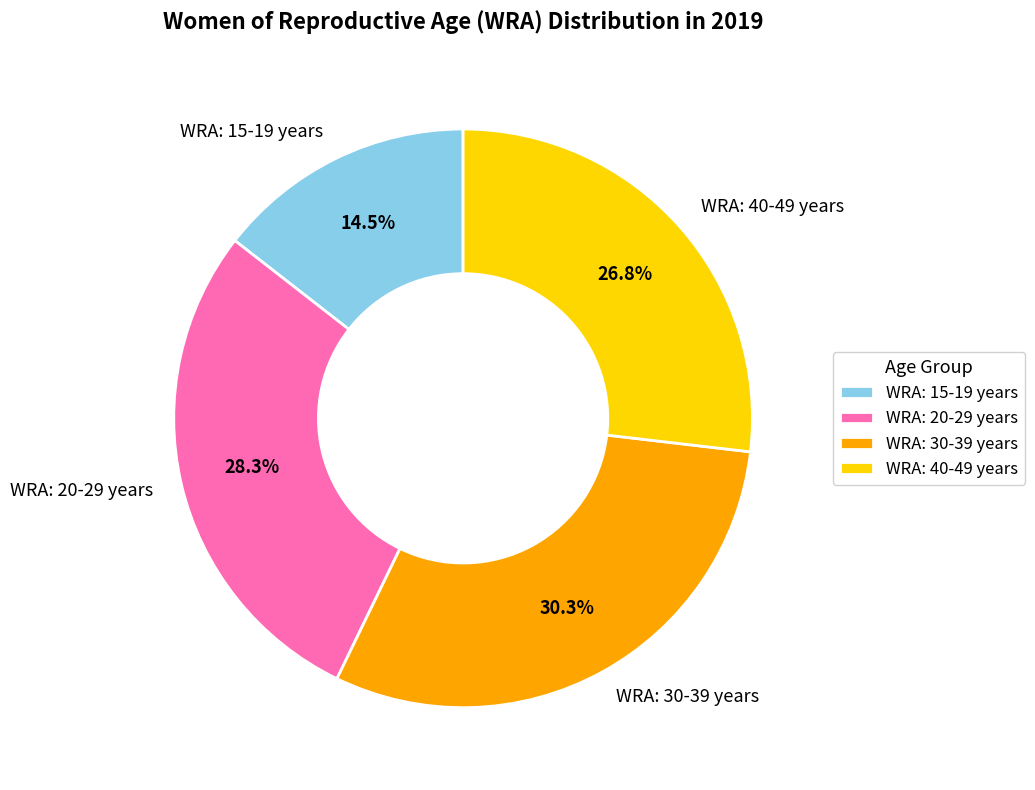

Does WRA: 15-19 years represent more than half of the total?

No